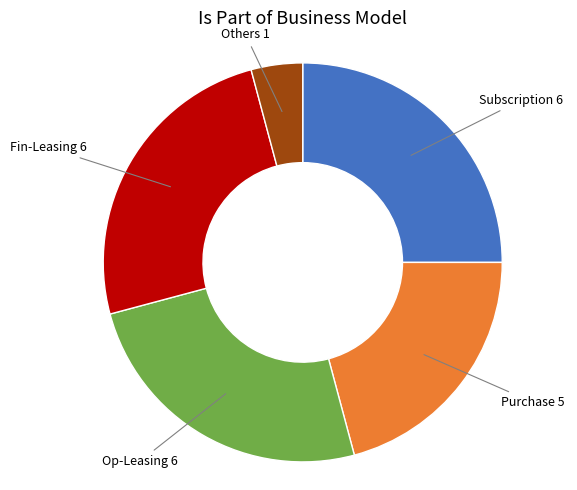

Is there a majority slice in this chart?

No